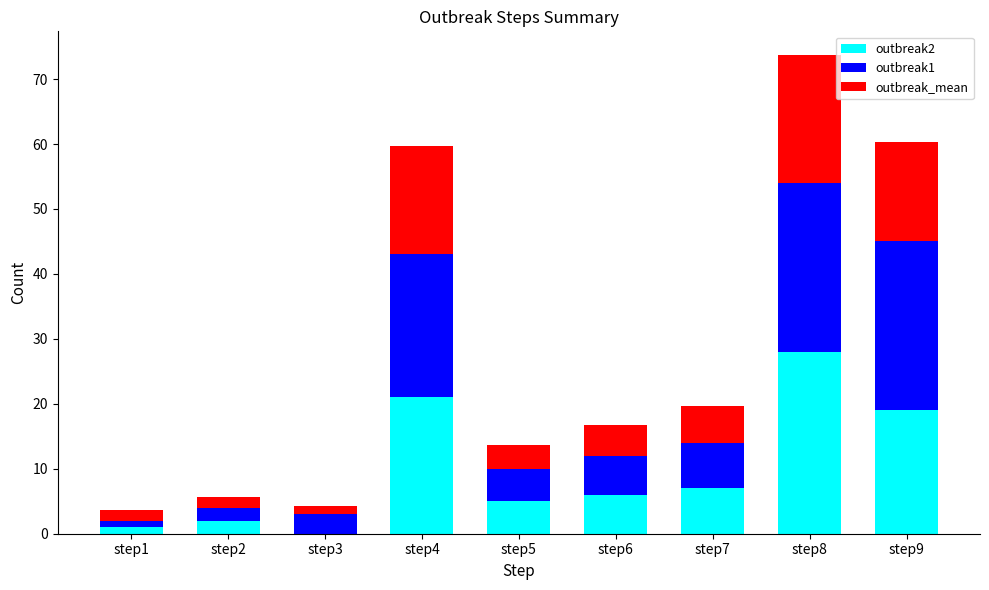

Reading right to left, transcribe the values for outbreak2.

step9=19.0	step8=28.0	step7=7.0	step6=6.0	step5=5.0	step4=21.0	step3=0.0	step2=2.0	step1=1.0